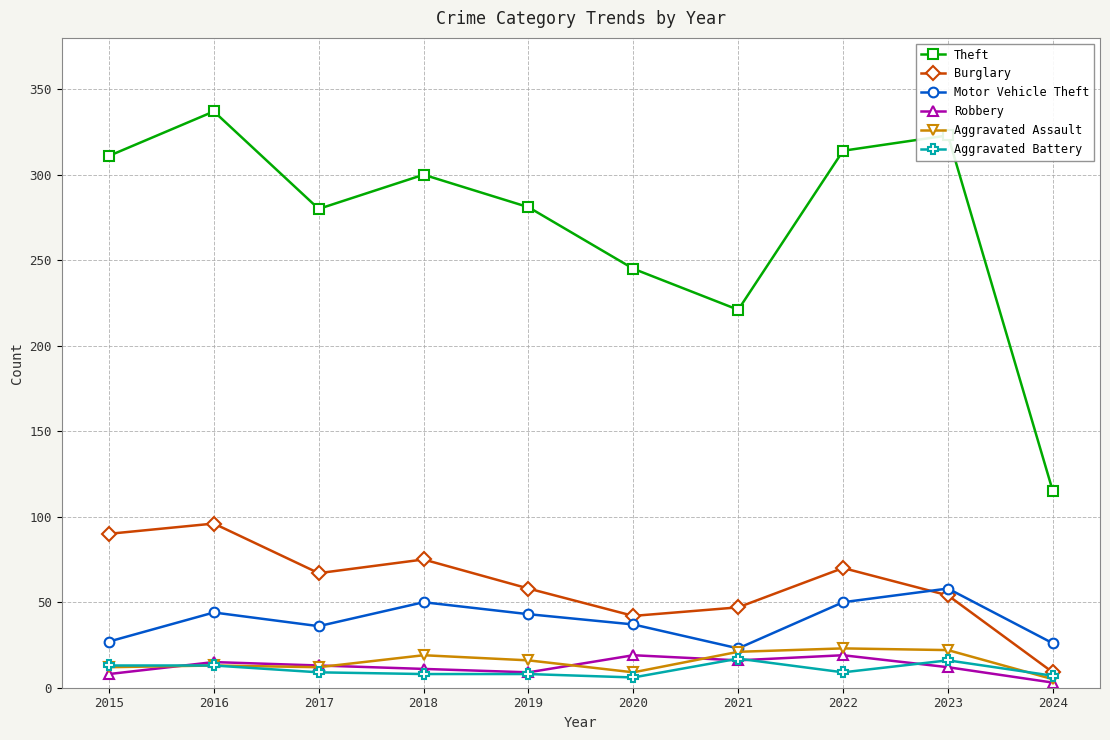

True or false: Aggravated Assault has more than 1 interior local peaks.

True